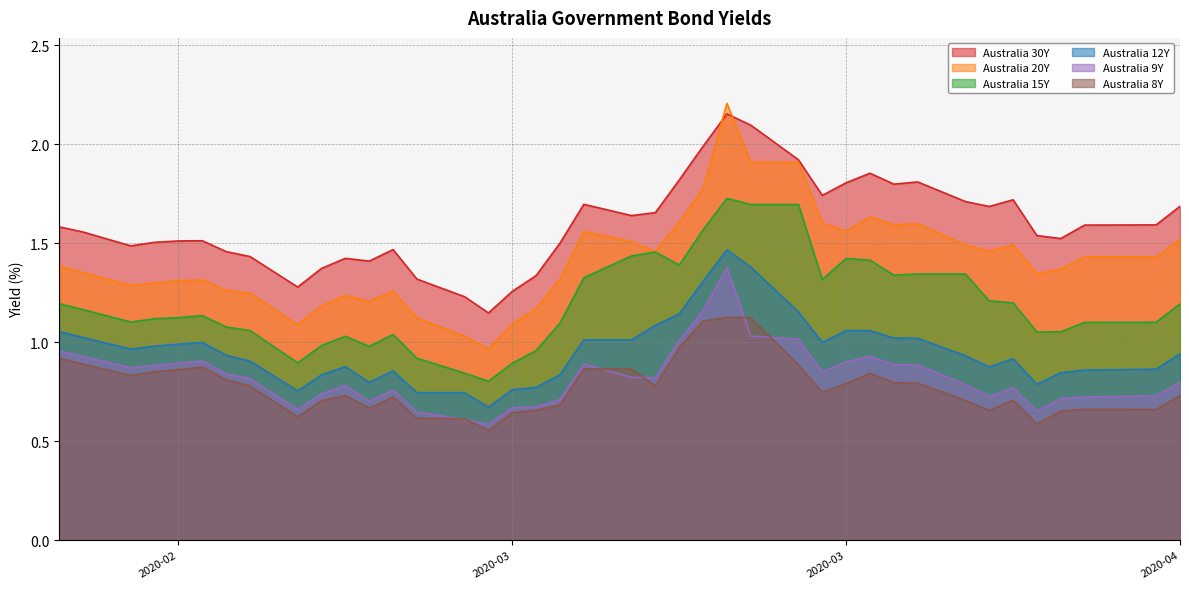

What is the sum of all Australia 15Y values?

47.8